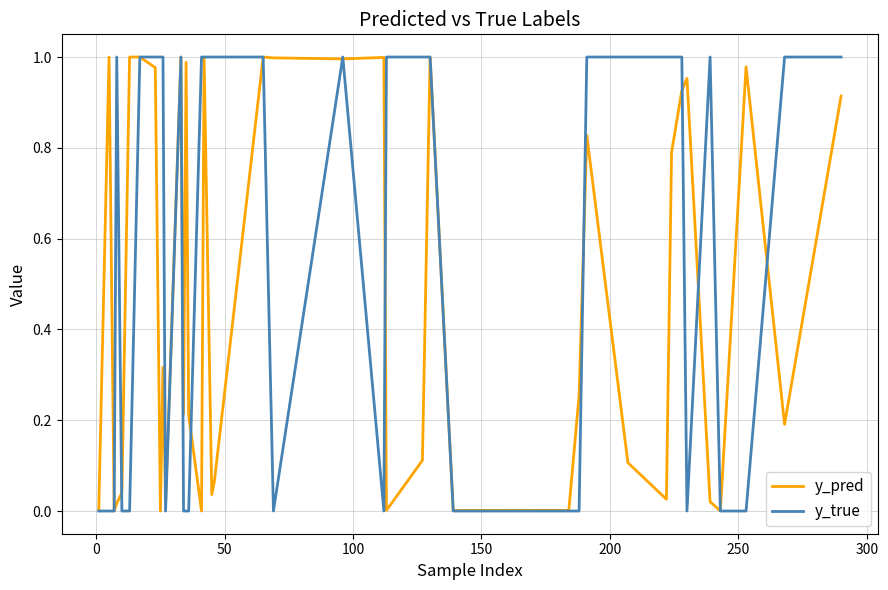

Which series ends up on top after the final intersection of y_pred and y_true?

y_true